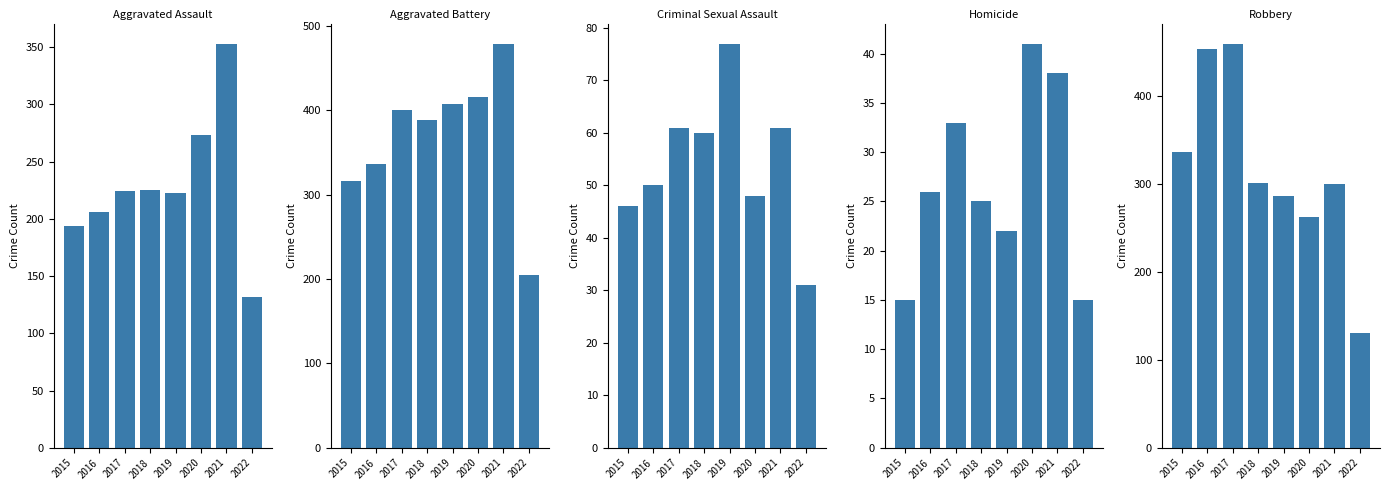

What is the sum of the Criminal Sexual Assault values at 2015 and 2019?

123